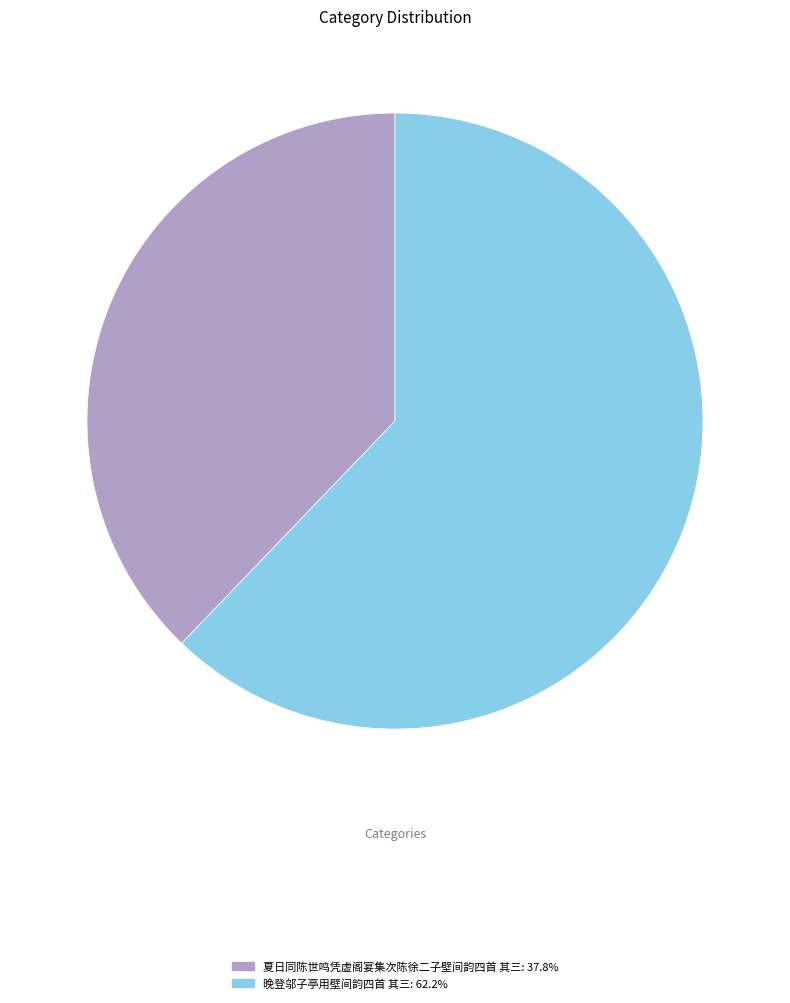

How many segments does this pie chart have?

2